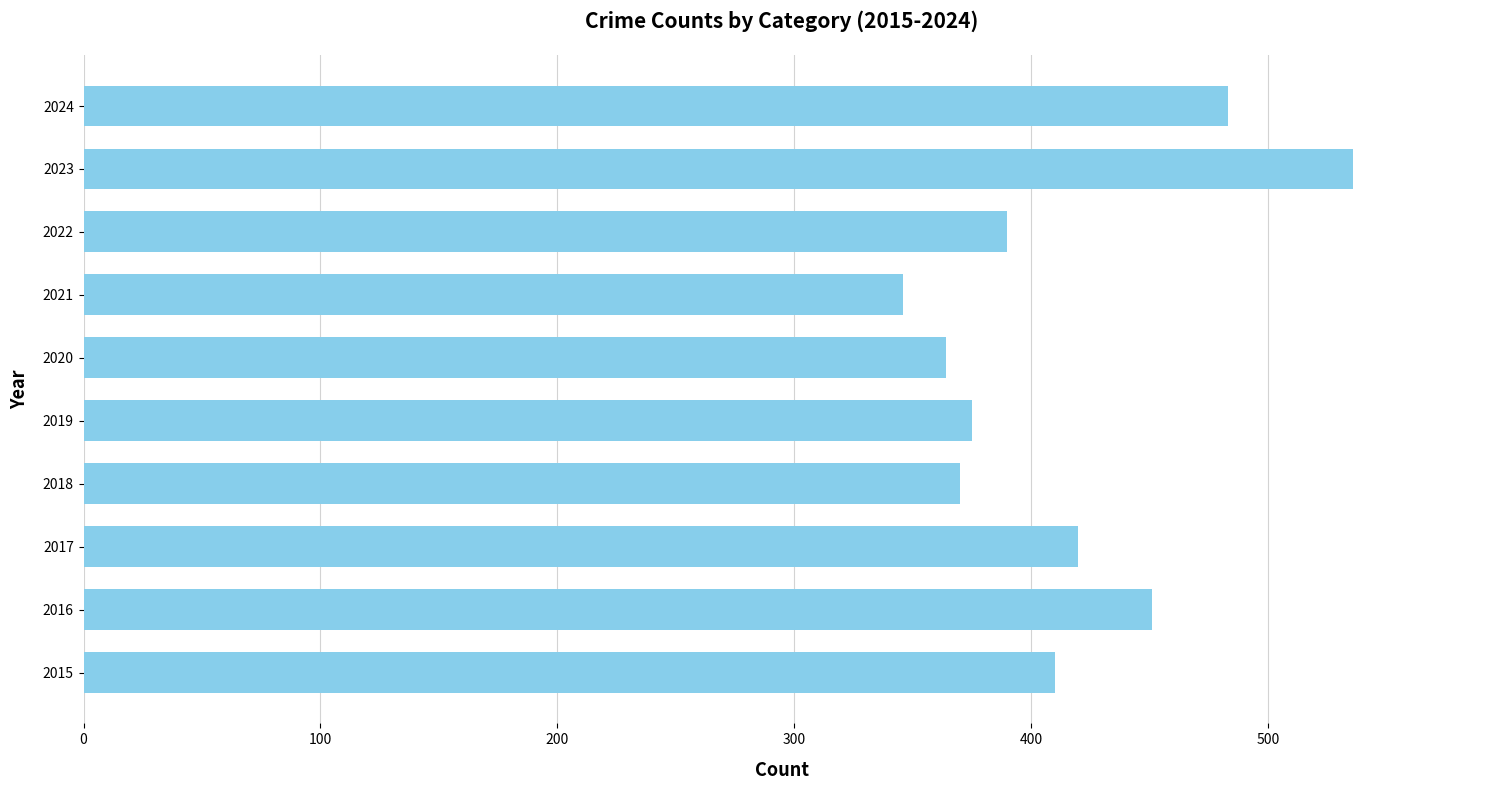

The chart shows a value of 729 at 2017. True or false?

False